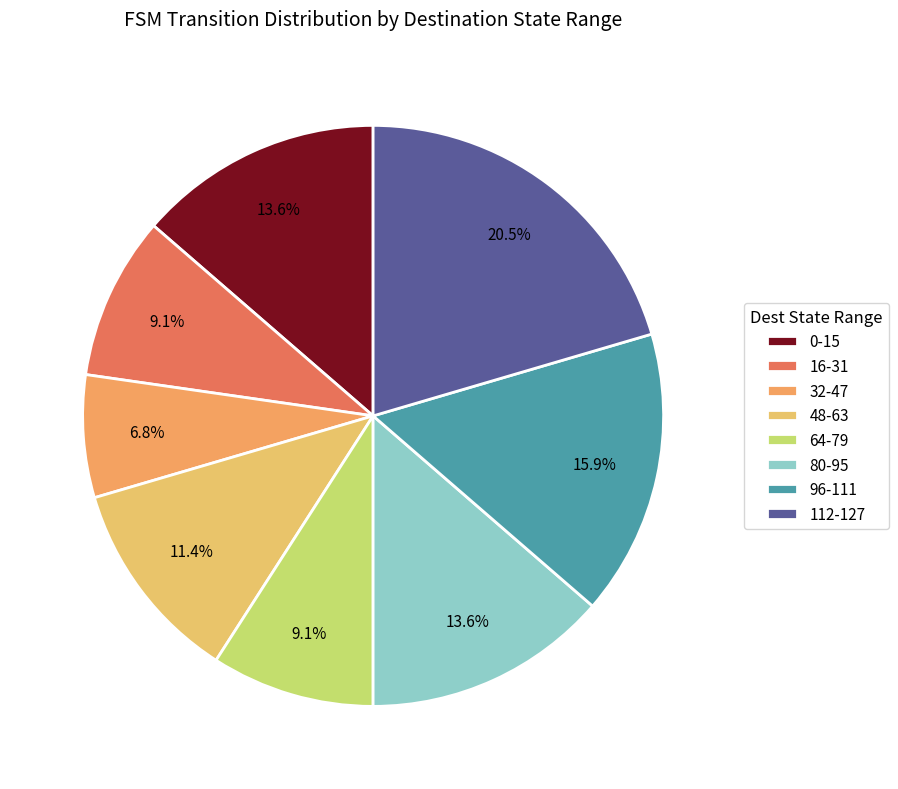

Which category has the biggest portion of the pie?

112-127